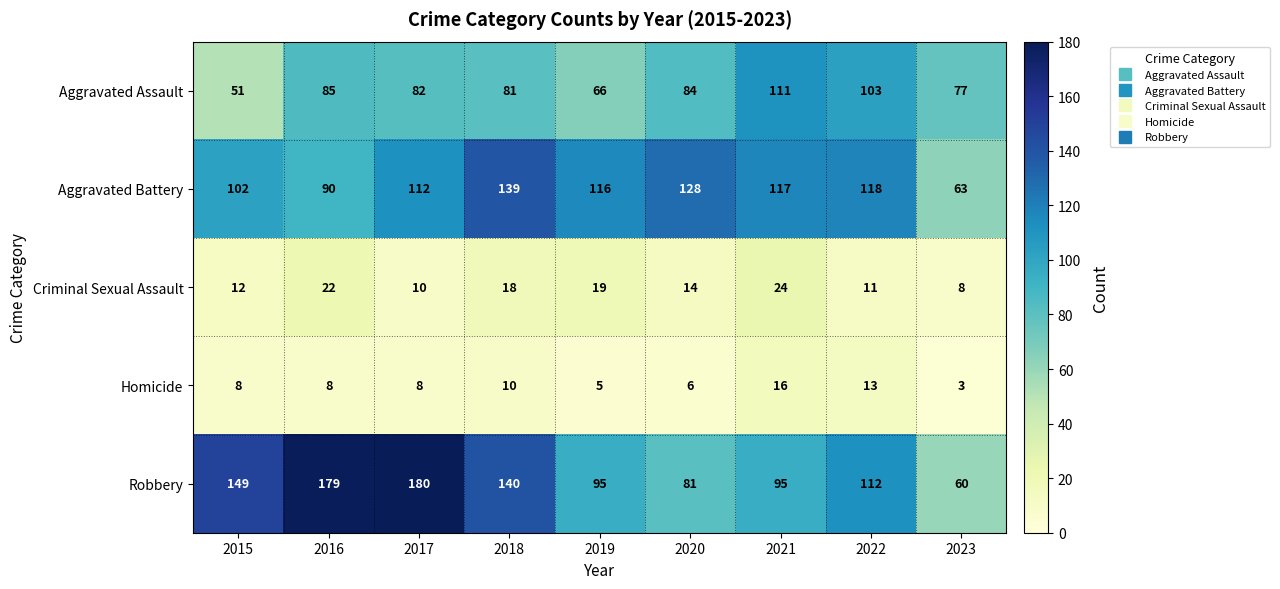

At 2017, list the series in order from smallest to largest.

Homicide, Criminal Sexual Assault, Aggravated Assault, Aggravated Battery, Robbery